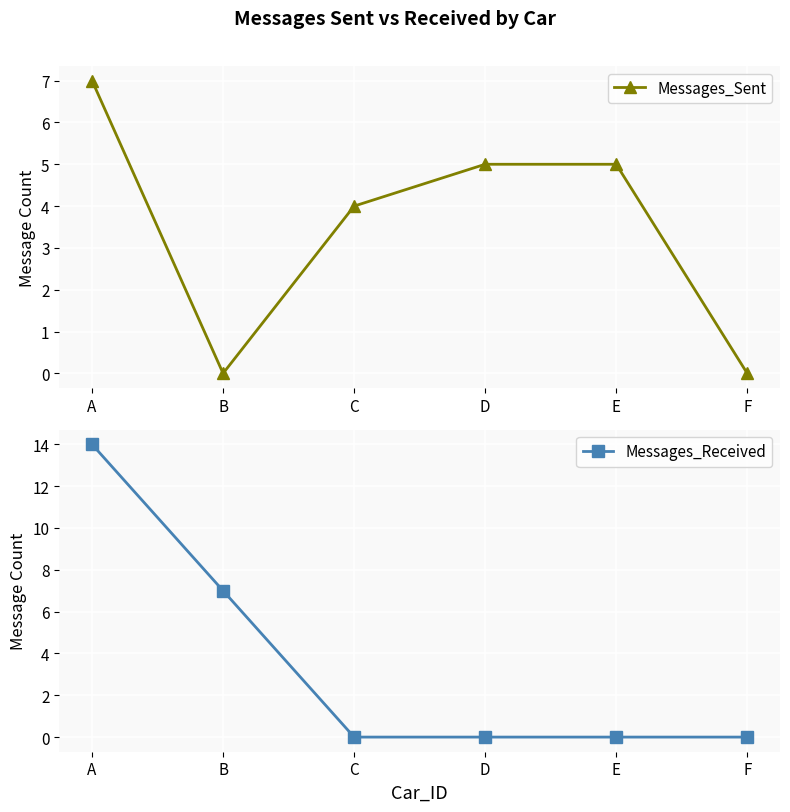

The value of Messages_Sent at D is 2. True or false?

False